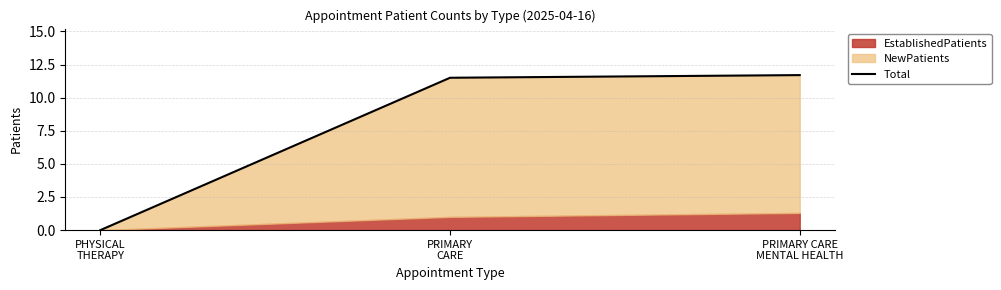

At which category does the chart reach its peak across all series?

PRIMARY CARE
MENTAL HEALTH